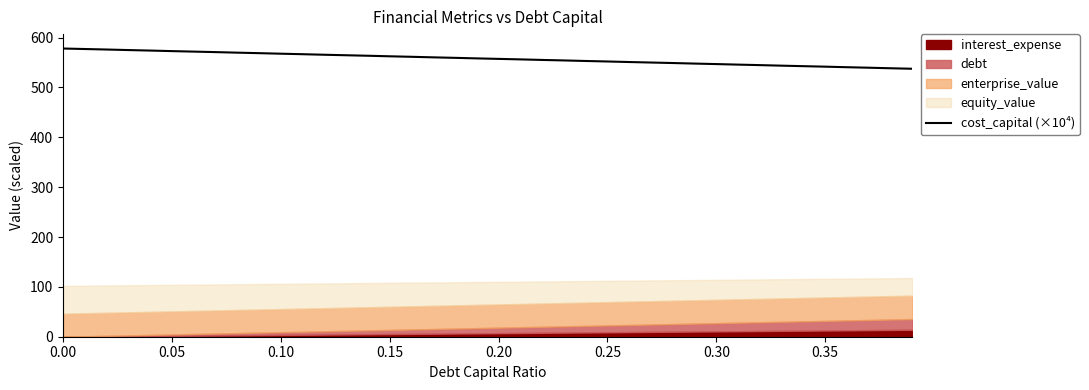

What is the maximum value for cost_capital (×10⁴)?

578.1